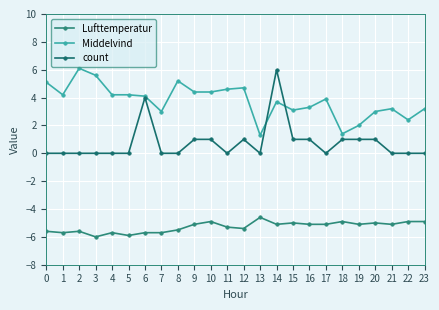

Between 6 and 4, which is larger?

6